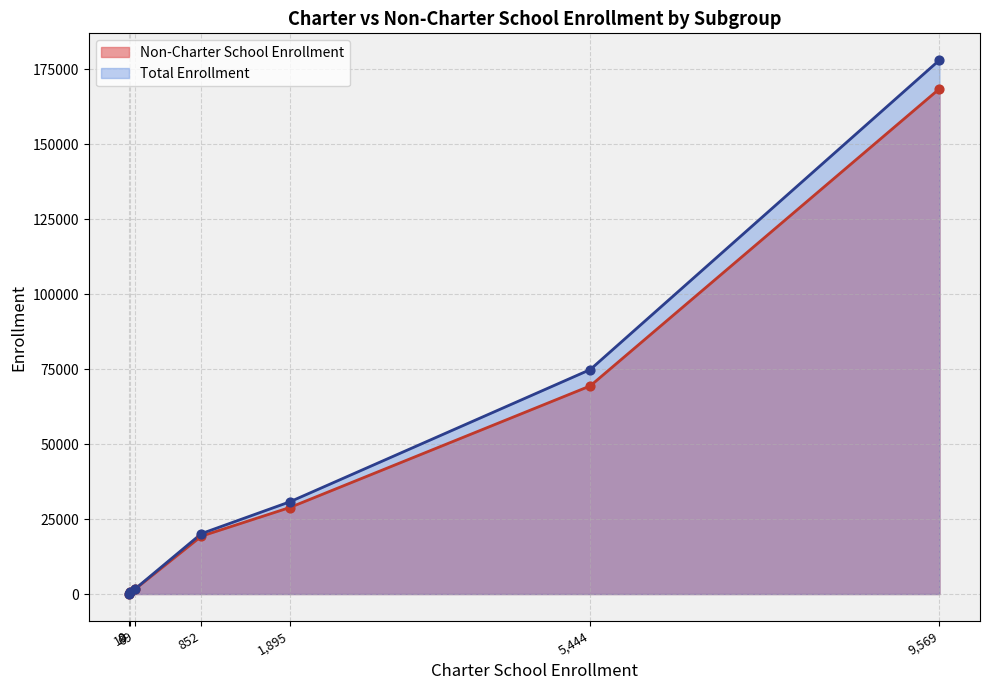

Which series has the largest total across all categories?

Total Enrollment